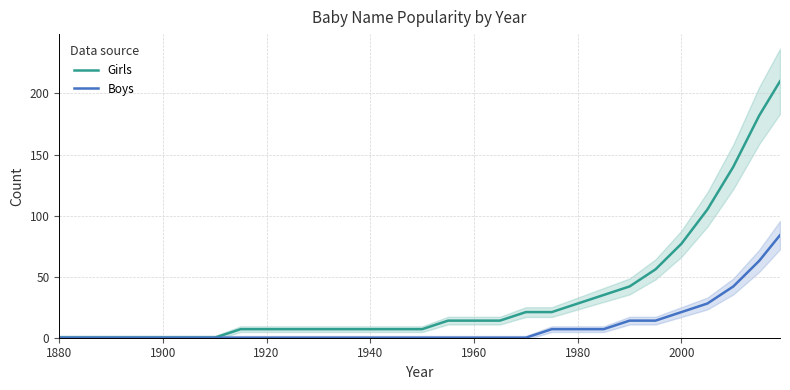

Reading left to right, extract all data points from this chart.

Girls: 0	0	0	0	0	0	0	7	7	7	7	7	7	7	7	14	14	14	21	21	28	35	42	56	77	105	140	182	210
Boys: 0	0	0	0	0	0	0	0	0	0	0	0	0	0	0	0	0	0	0	7	7	7	14	14	21	28	42	63	84